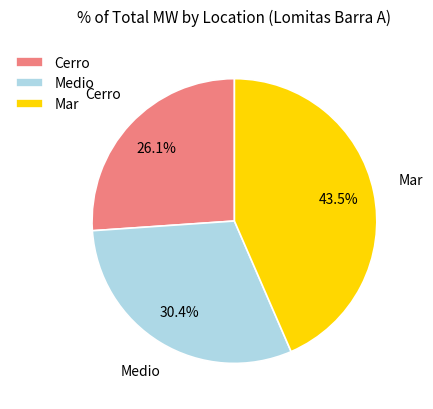

Which slice is the smallest?

Cerro